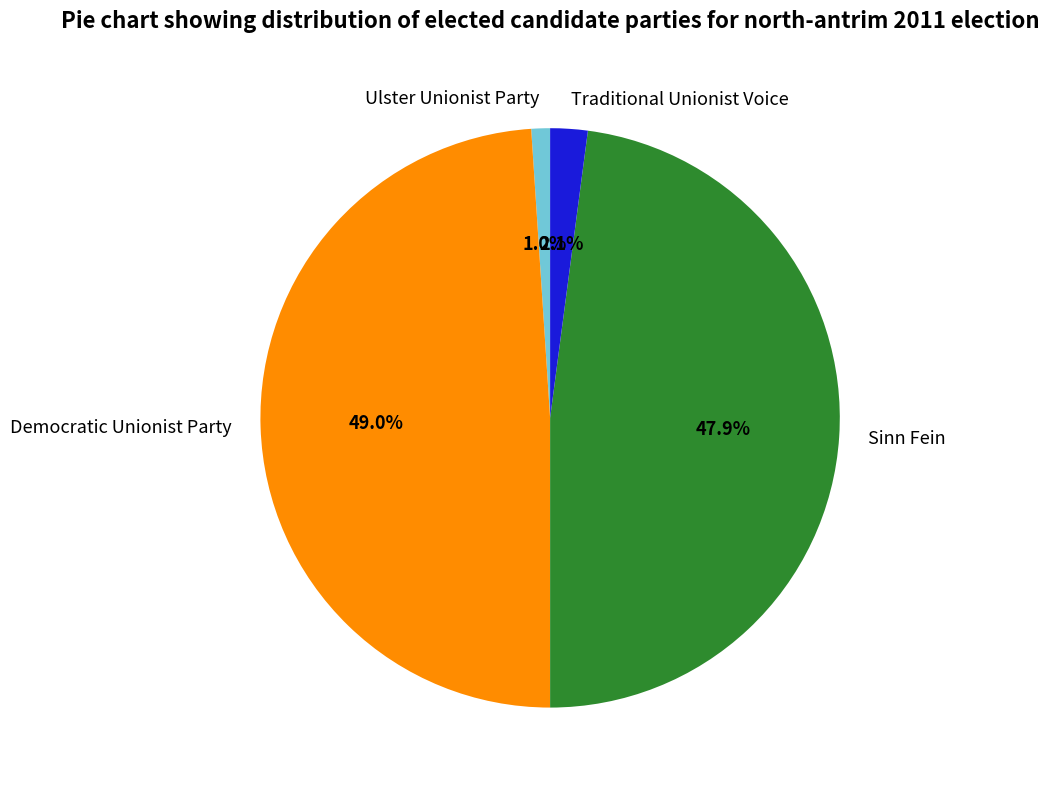

Which slice is the largest?

Democratic Unionist Party